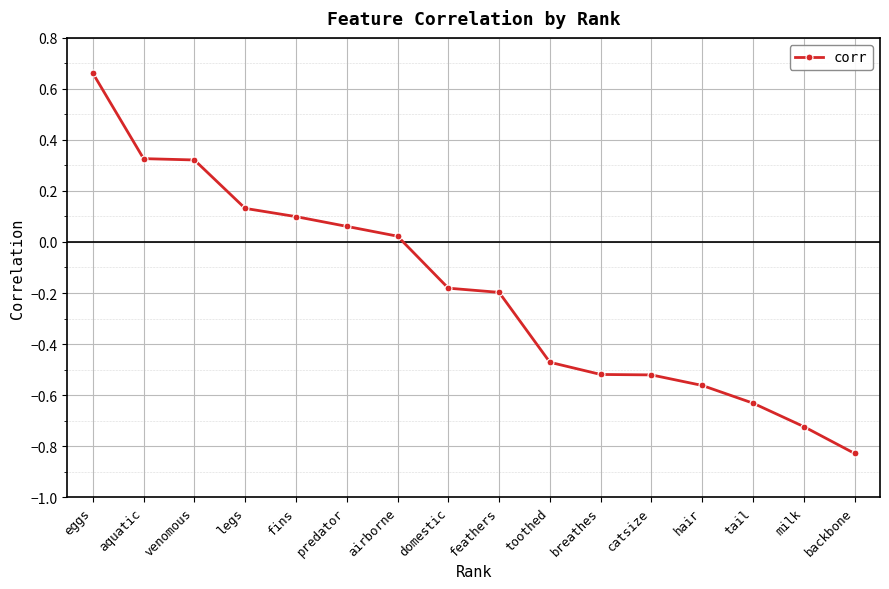

What is the difference between the maximum and second lowest values?

1.4